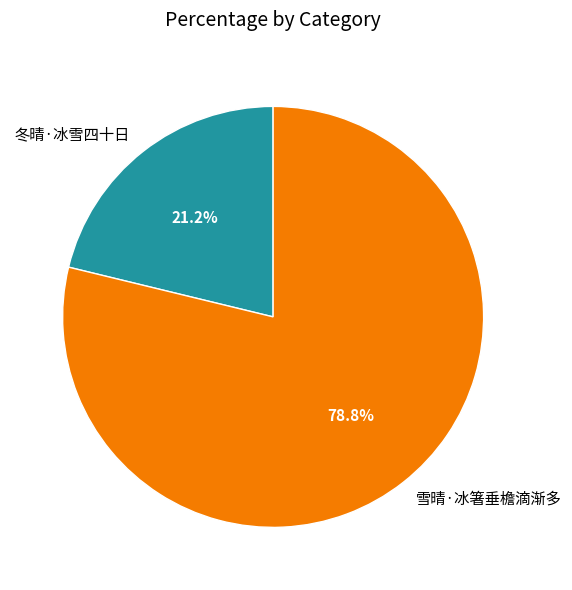

What percentage is the 雪晴·冰箸垂檐滴渐多 slice, to the nearest percent?

79%